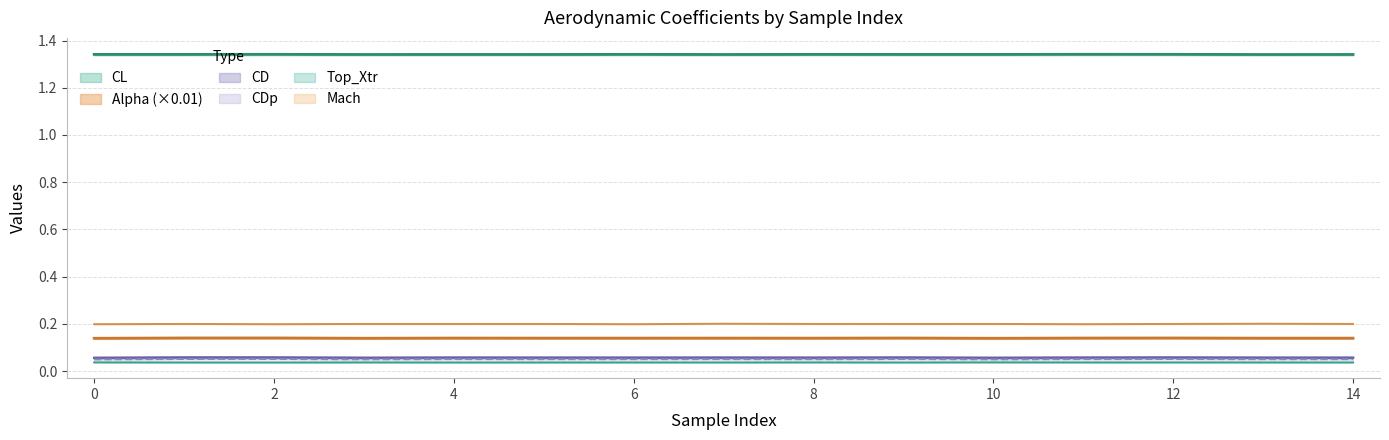

True or false: Top_Xtr and CDp intersect in this chart.

False